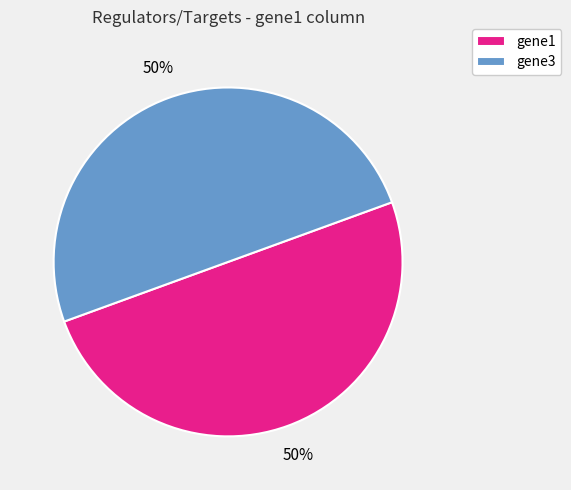

Approximately how many times larger is the value at gene1 compared to gene3?

1.0